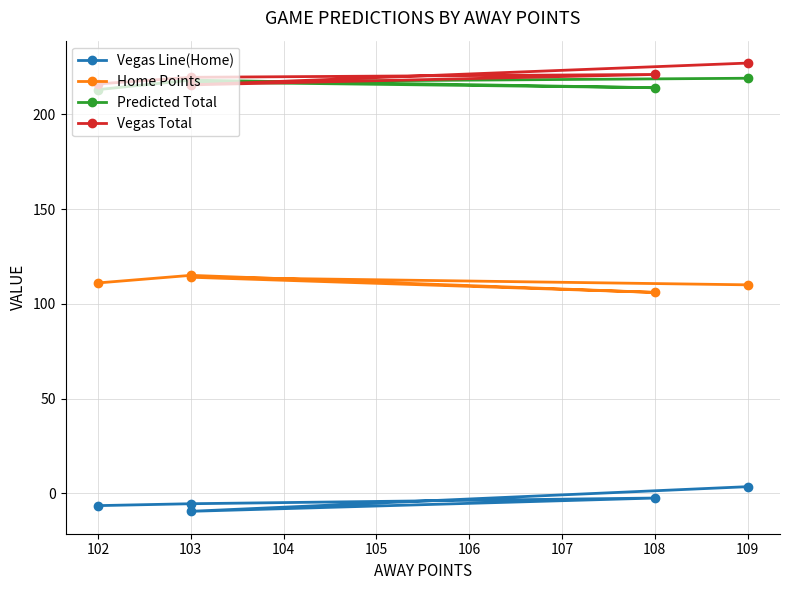

Does the chart display data point markers on the line(s)?

Yes